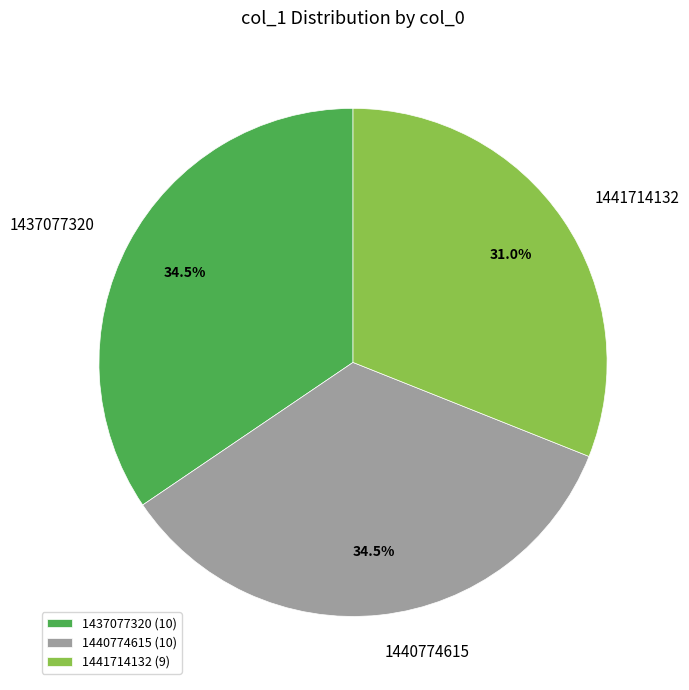

Is 1441714132 the majority of the pie?

No